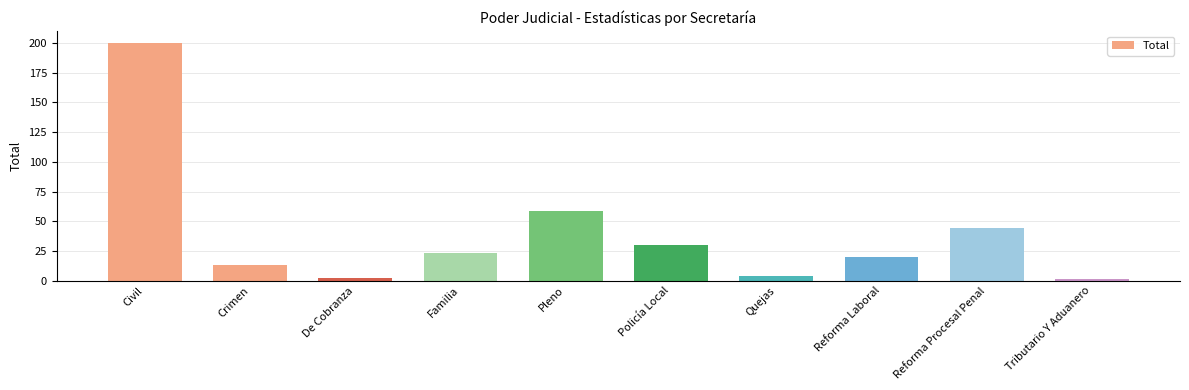

Where is the data nearest to the value 100?

Pleno